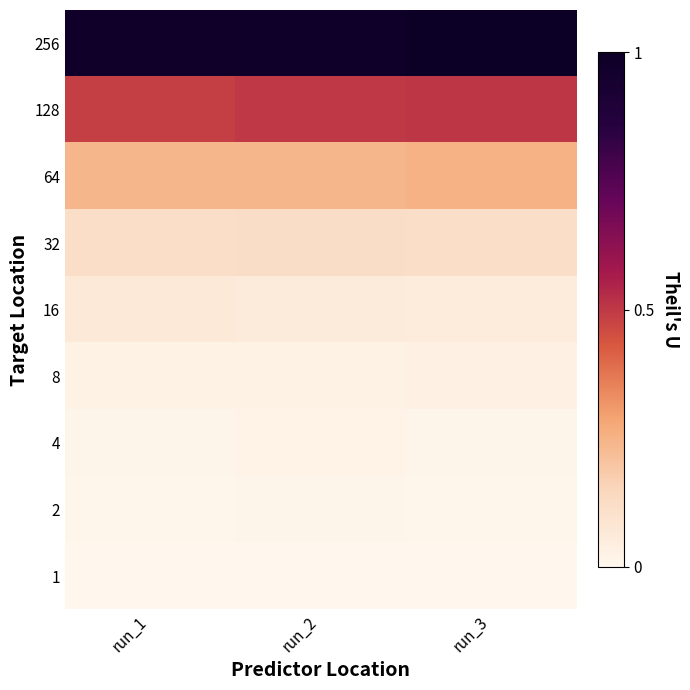

Reading left to right, extract all data points from this chart.

1: run_1=0.0	run_2=0.0	run_3=0.0
2: run_1=0.0	run_2=0.0	run_3=0.0
4: run_1=0.0	run_2=0.0	run_3=0.0
8: run_1=0.0	run_2=0.0	run_3=0.0
16: run_1=0.1	run_2=0.1	run_3=0.1
32: run_1=0.1	run_2=0.1	run_3=0.1
64: run_1=0.2	run_2=0.2	run_3=0.3
128: run_1=0.5	run_2=0.5	run_3=0.5
256: run_1=1.0	run_2=1.0	run_3=1.0